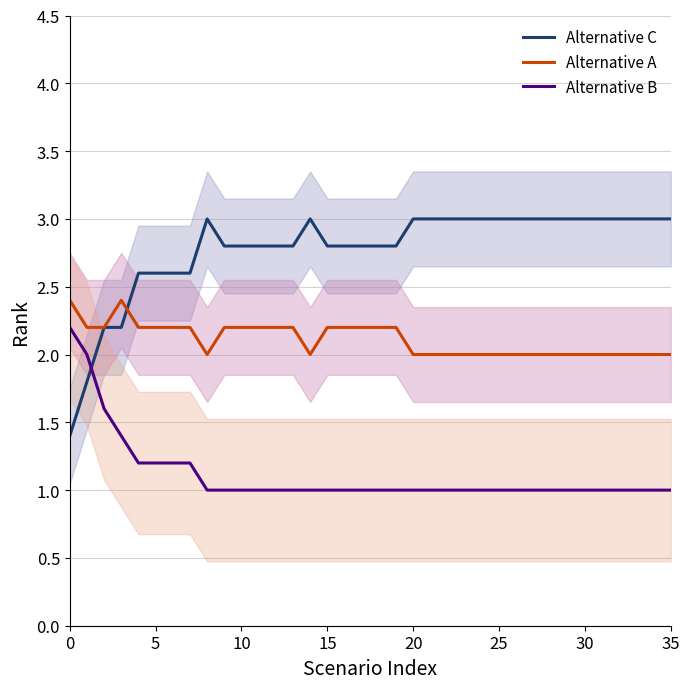

At how many categories does at least one series exceed 1?

36